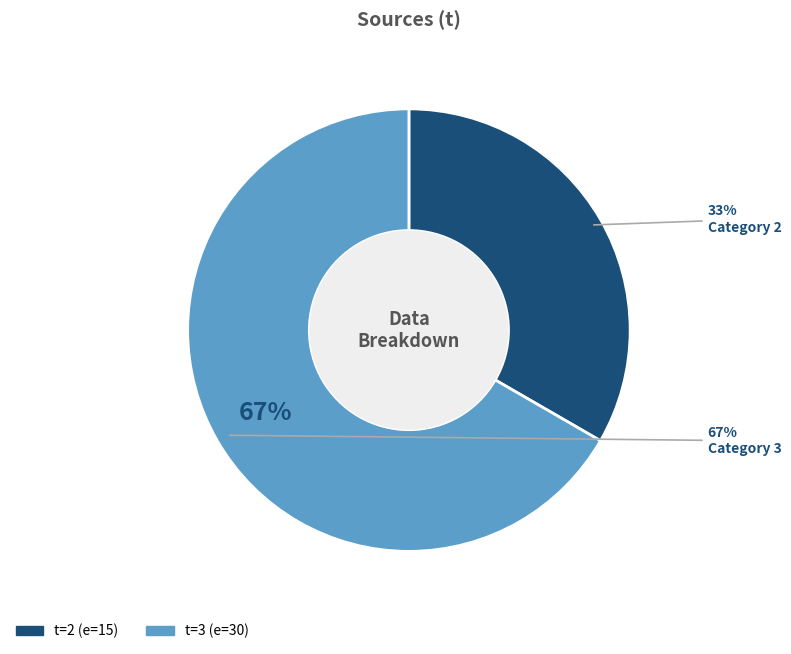

To the nearest percent, what is the average slice percentage?

50%